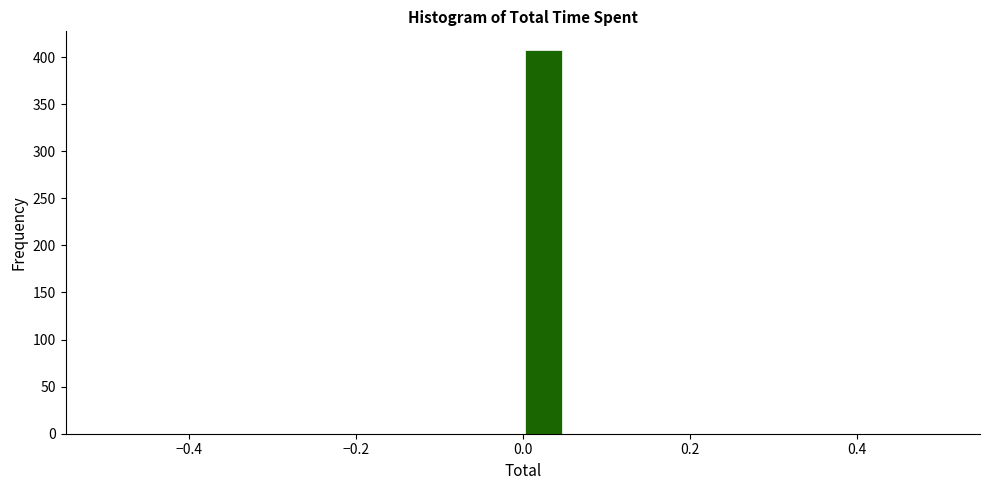

Around what value on the x-axis is the tallest bar? Give the approximate position of its centre, as read against the axis.

0.02